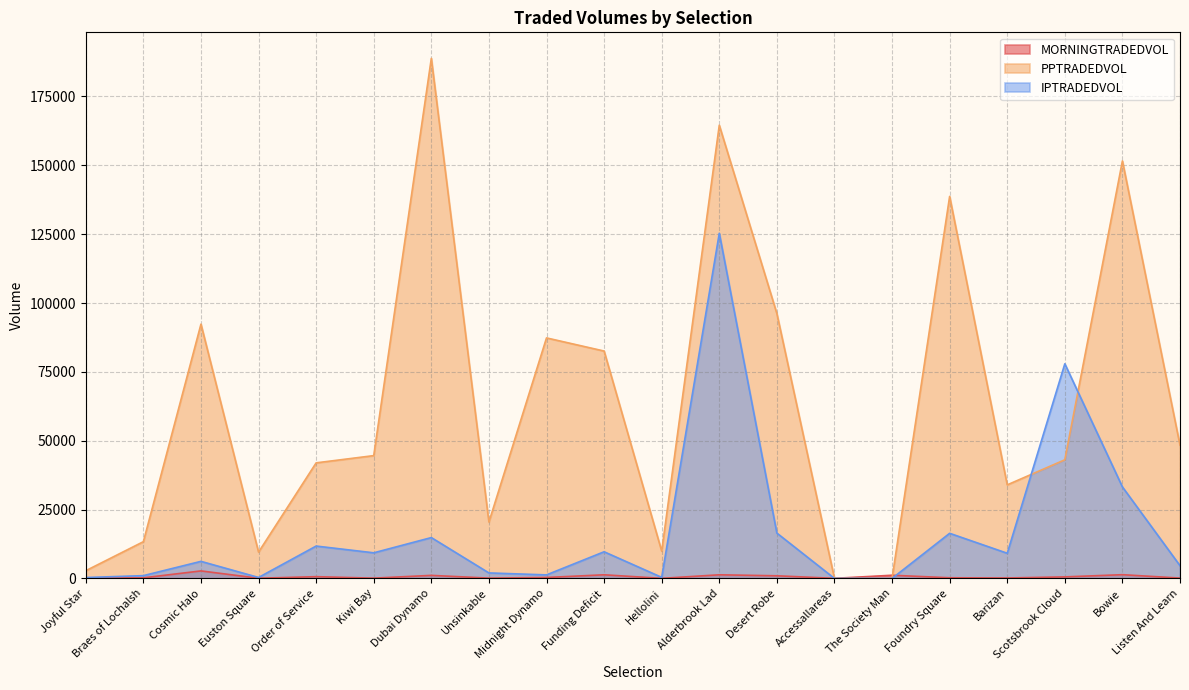

Which series ends up on top after the final intersection of MORNINGTRADEDVOL and IPTRADEDVOL?

IPTRADEDVOL